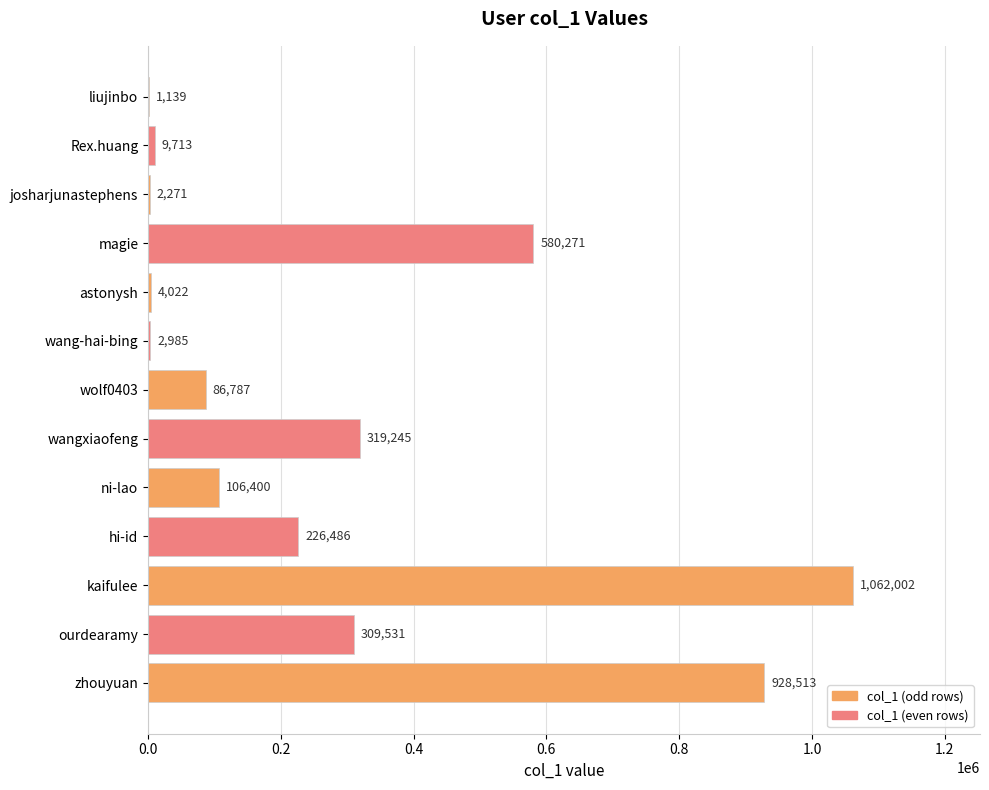

Where is the data nearest to the value 531570?

magie